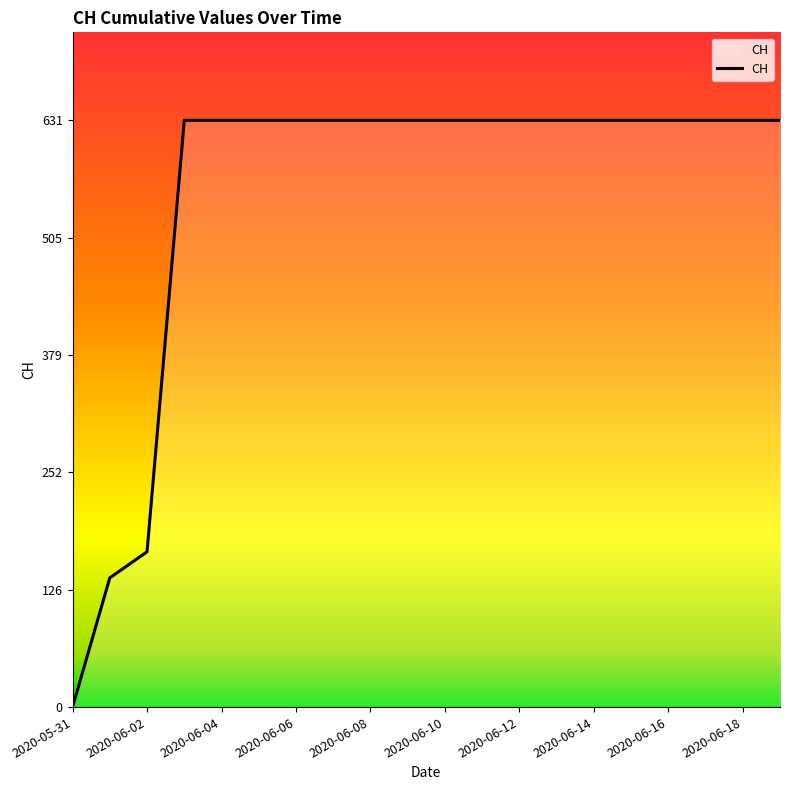

What is the difference between the maximum and minimum values?

631